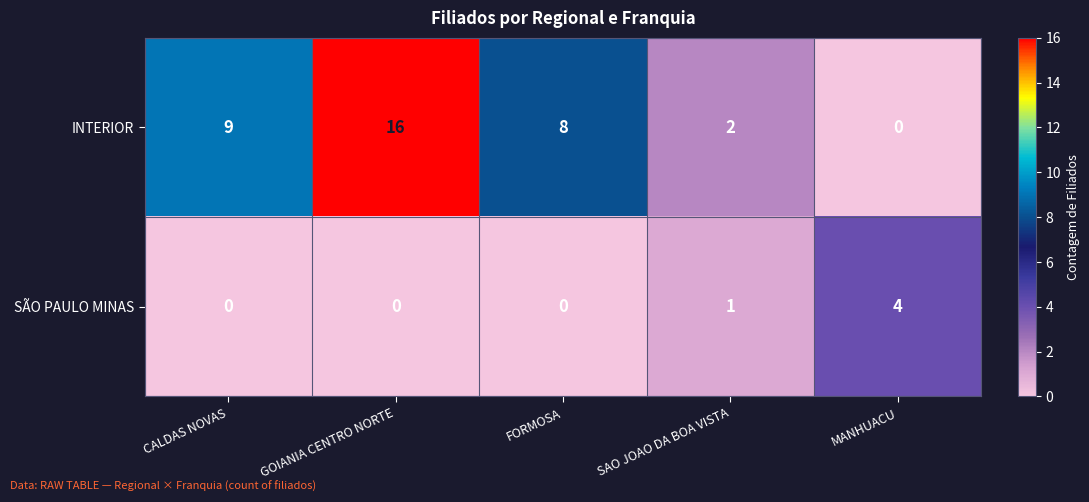

What is the maximum value shown in the chart?

16